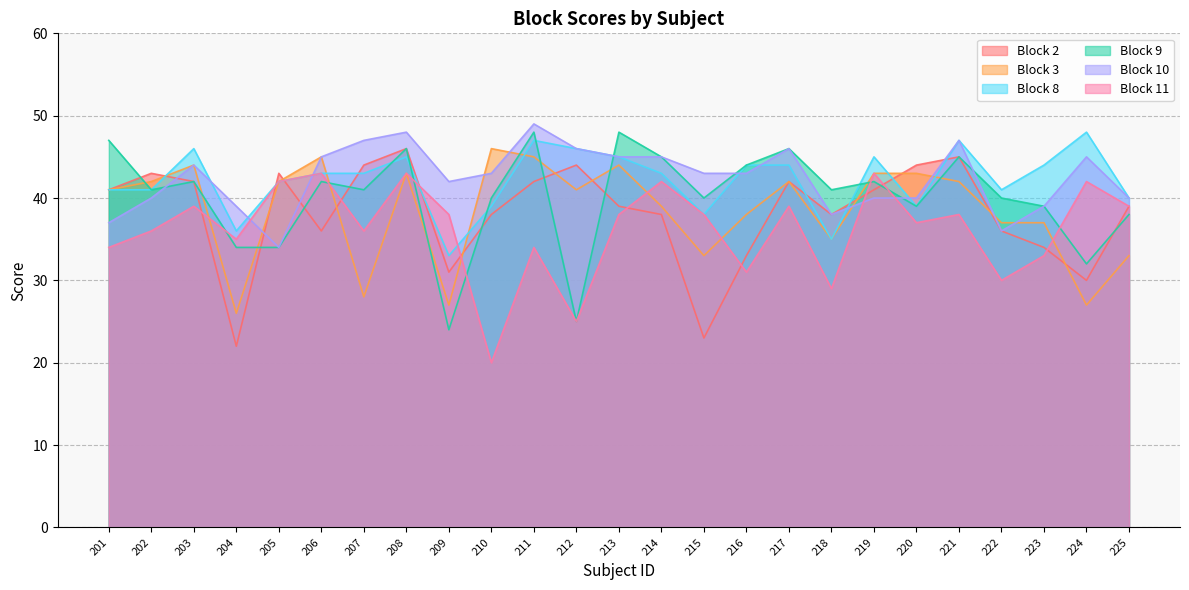

Which category has the highest value in the Block 3 series?

210